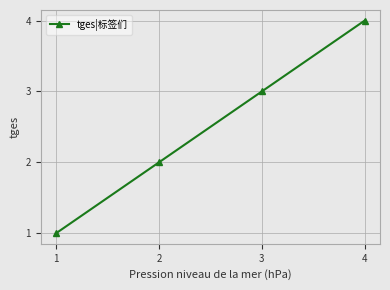

What is the minimum value shown in the chart?

1